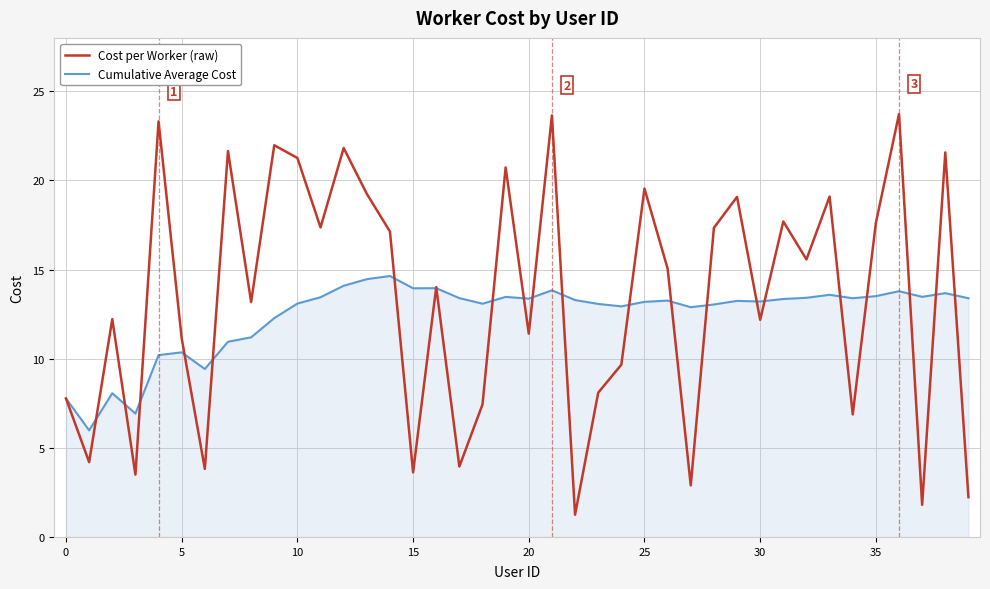

Rank the series by their maximum value, from lowest to highest.

Cumulative Average Cost, Cost per Worker (raw)